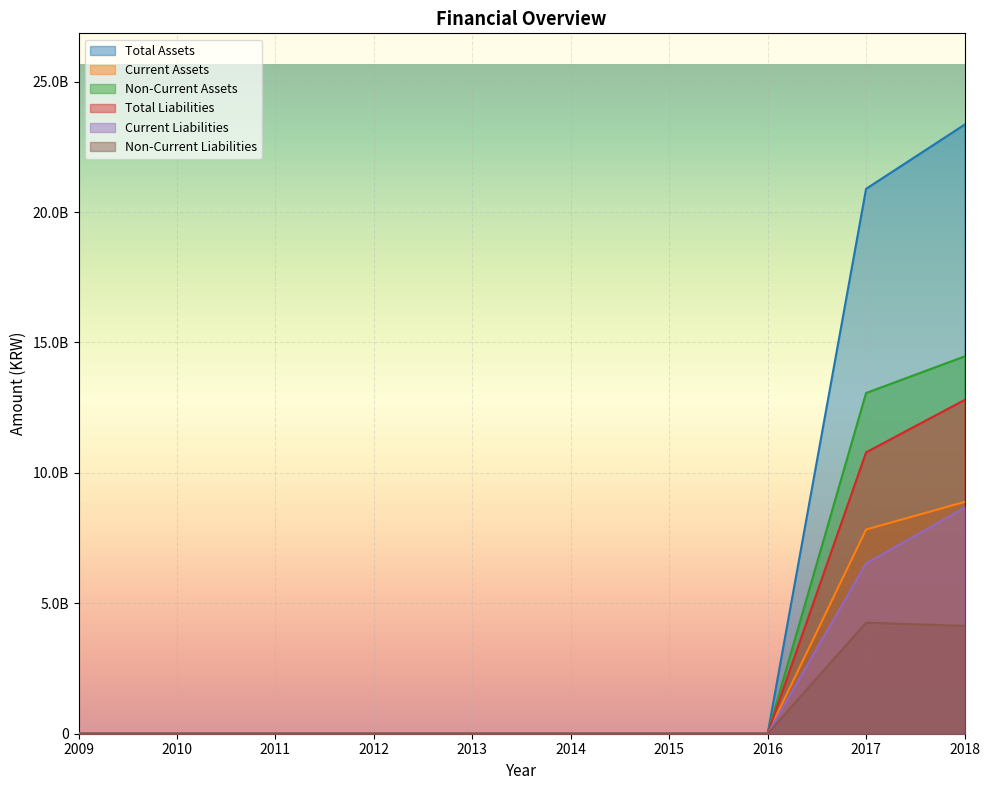

At which label does Current Assets reach its peak?

2018